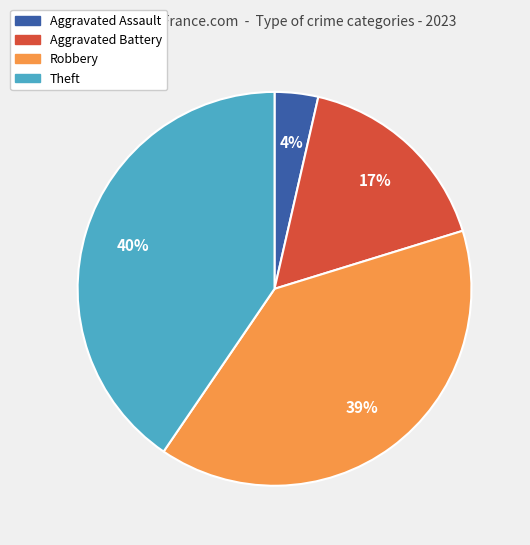

Count the number of slices in the pie.

4